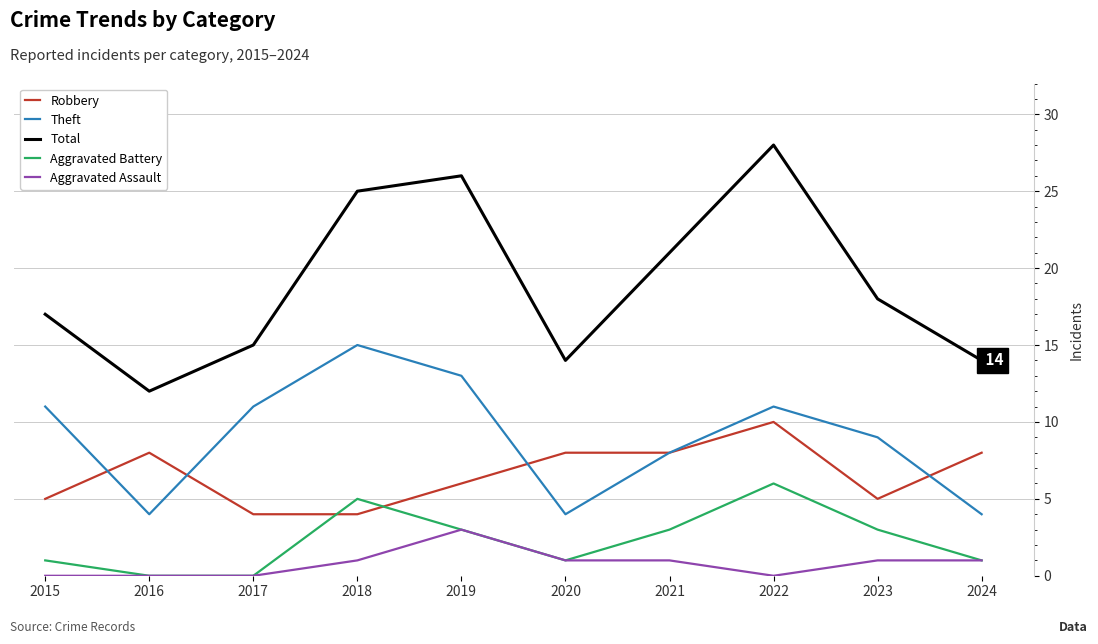

Rank the series by their maximum value, from lowest to highest.

Aggravated Assault, Aggravated Battery, Robbery, Theft, Total